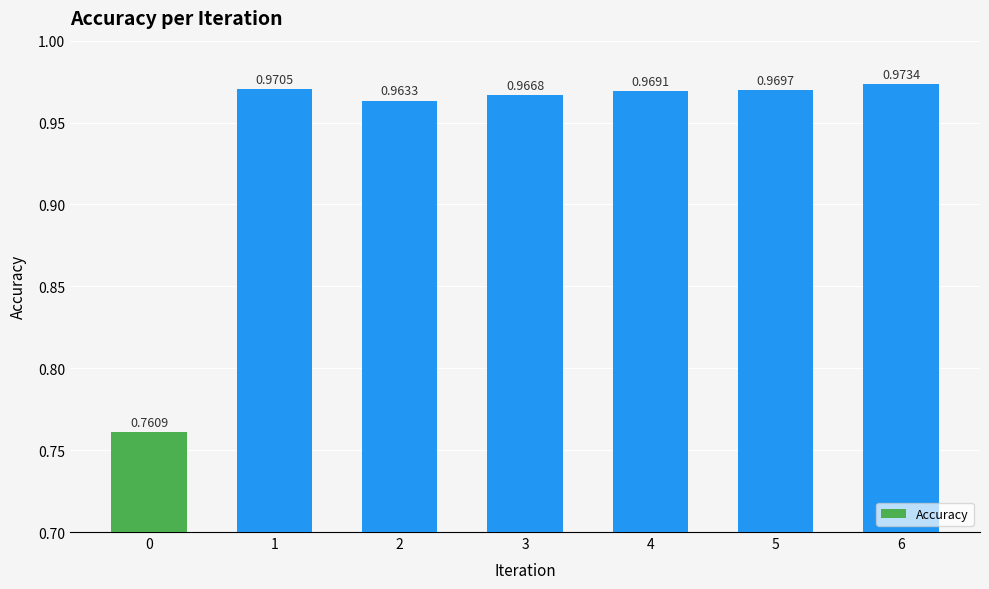

Count the values in the range 0 to 1.

7